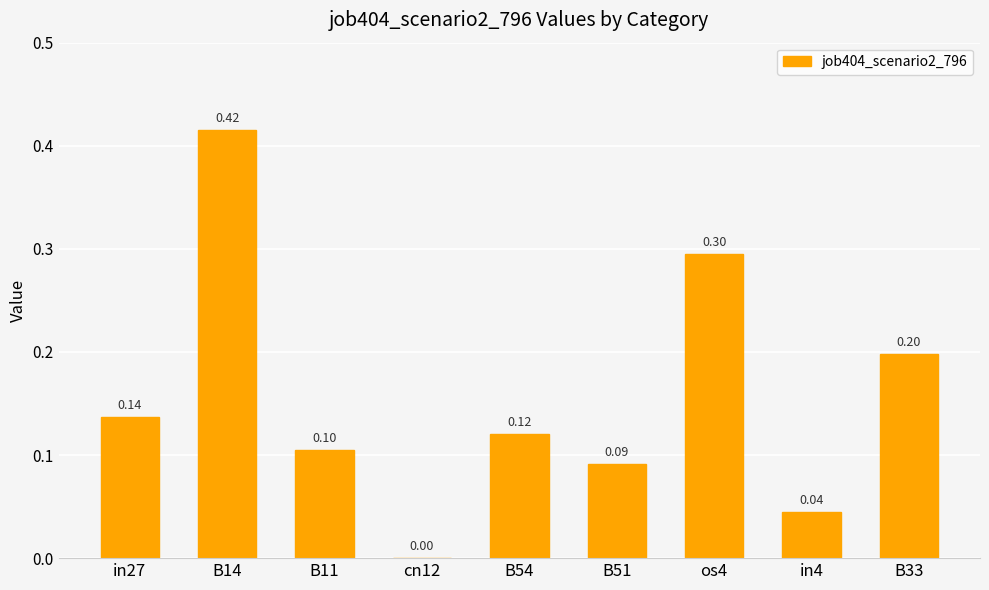

Which has a higher value, cn12 or in27?

in27